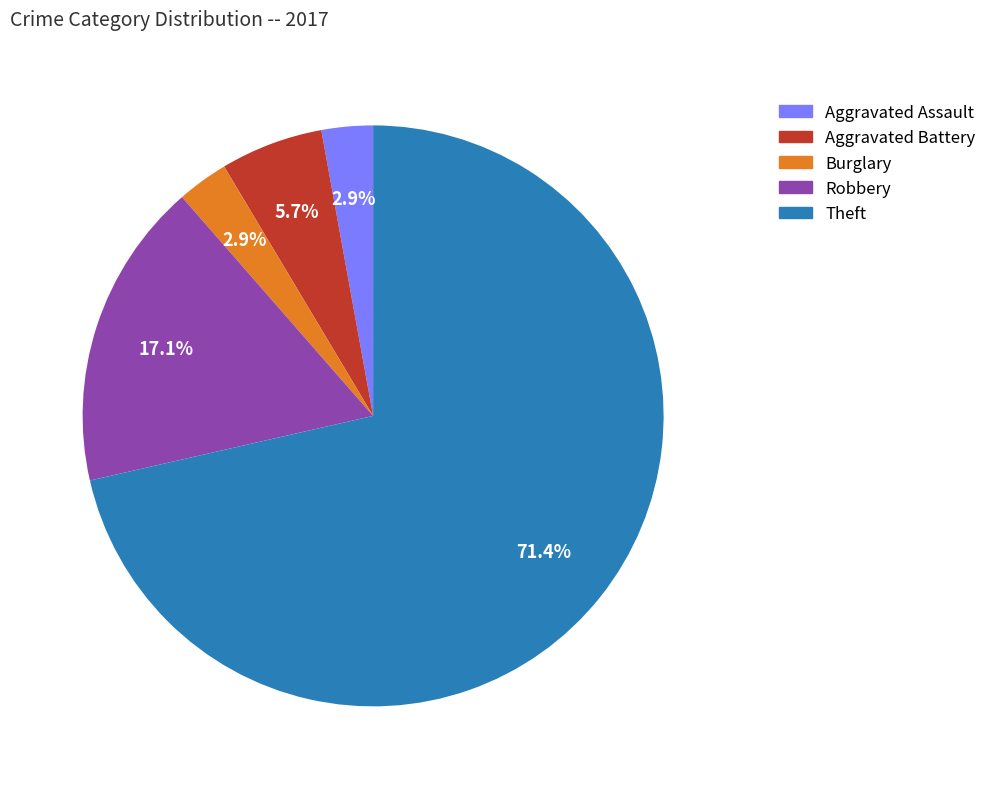

Is Aggravated Assault the majority of the pie?

No